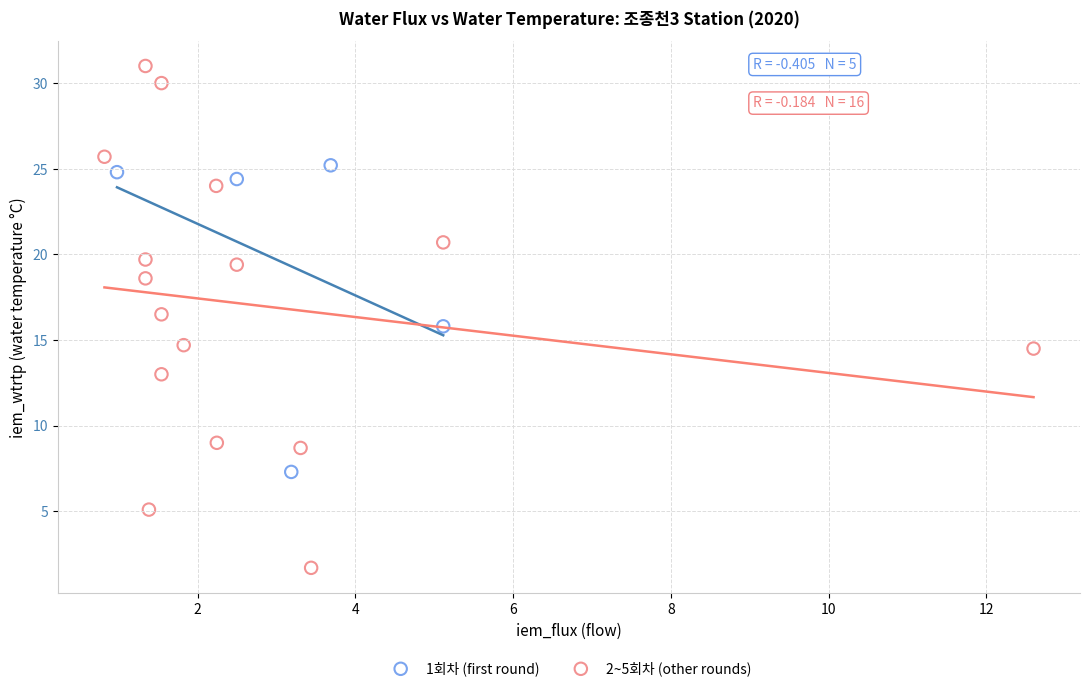

Which series has the largest Y range (max minus min)?

2~5회차 (other rounds)